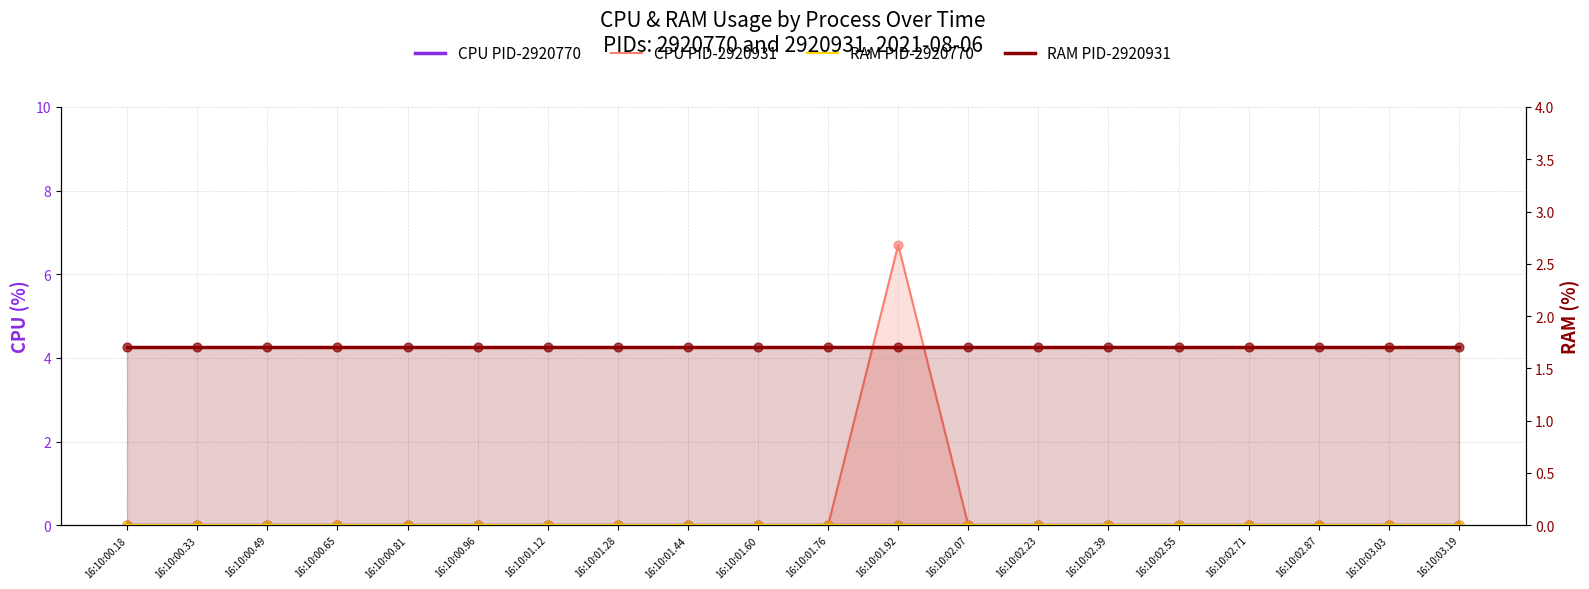

At which category is the sum across all series the highest?

16:10:01.92